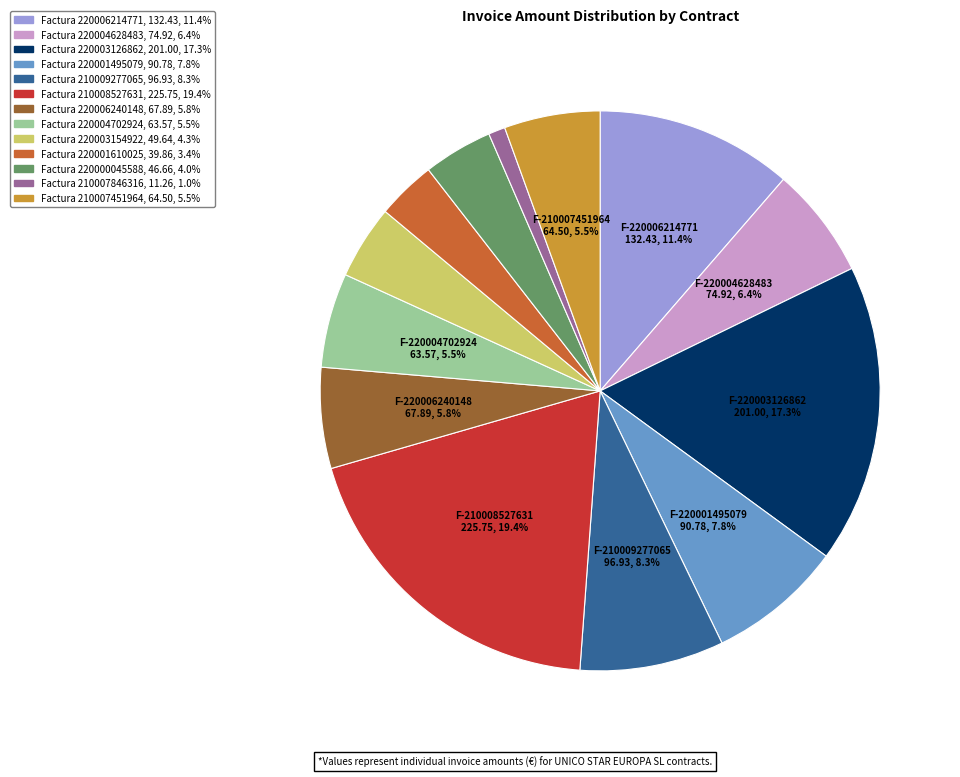

Does any single category account for the majority?

No